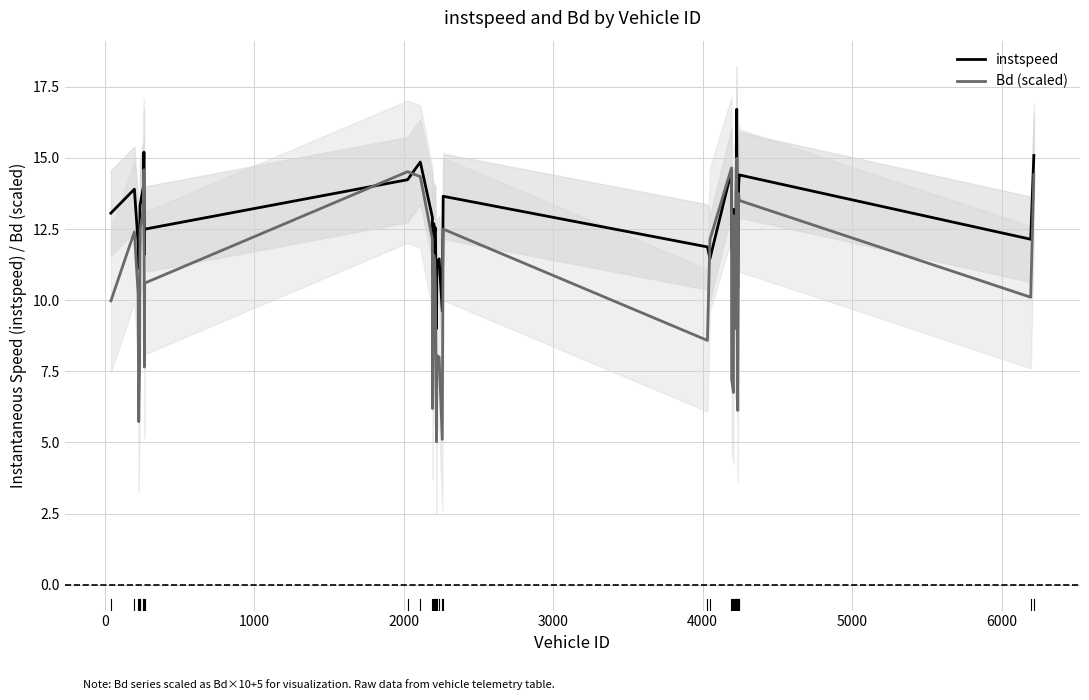

What is the maximum value for instspeed?

16.7